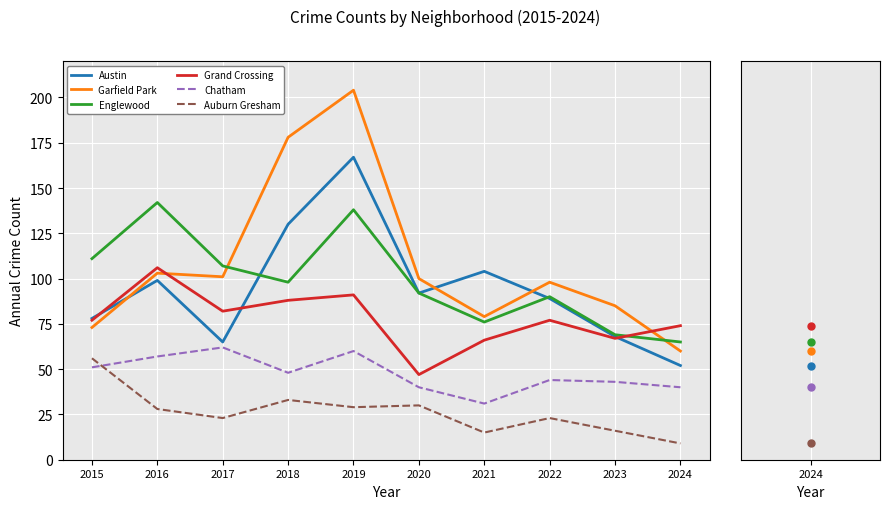

What is the spread (max minus min) of values at 2020?

70